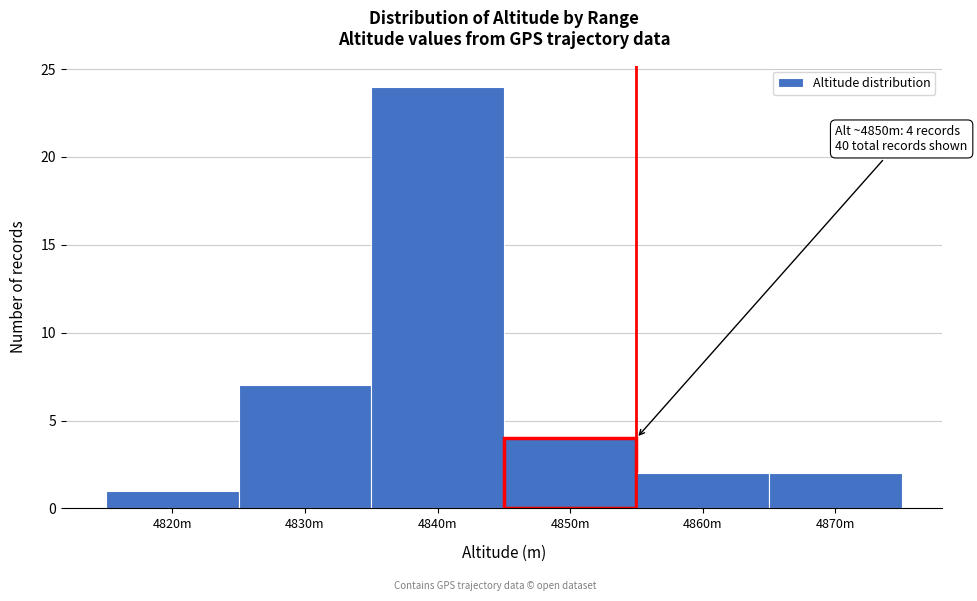

Reading left to right, transcribe all the data shown in this chart.

4820m=1	4830m=7	4840m=24	4850m=4	4860m=2	4870m=2